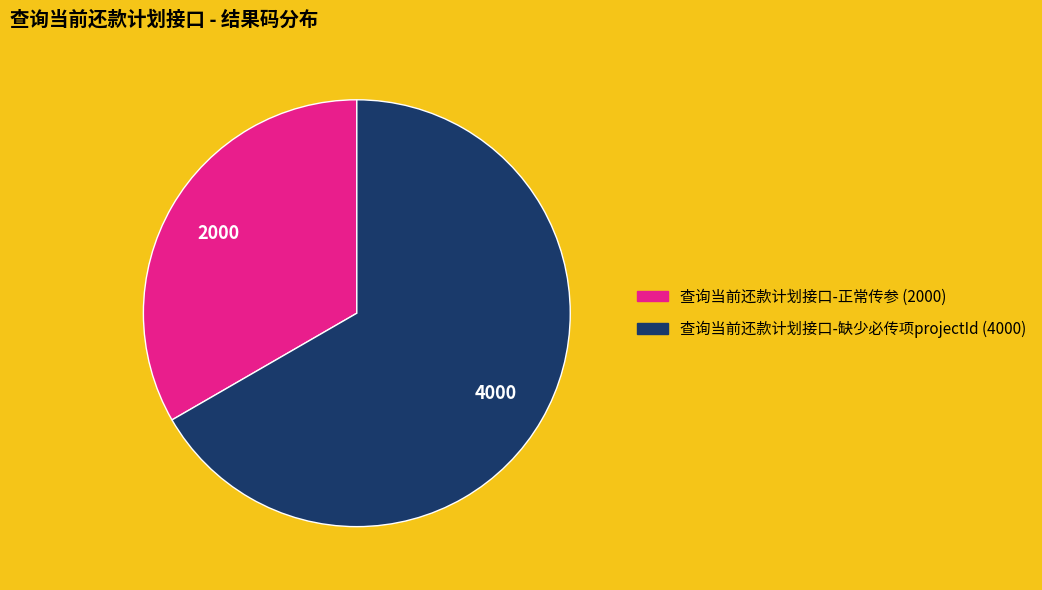

Combined, do 查询当前还款计划接口-缺少必传项projectId and 查询当前还款计划接口-正常传参 account for over 50%?

Yes